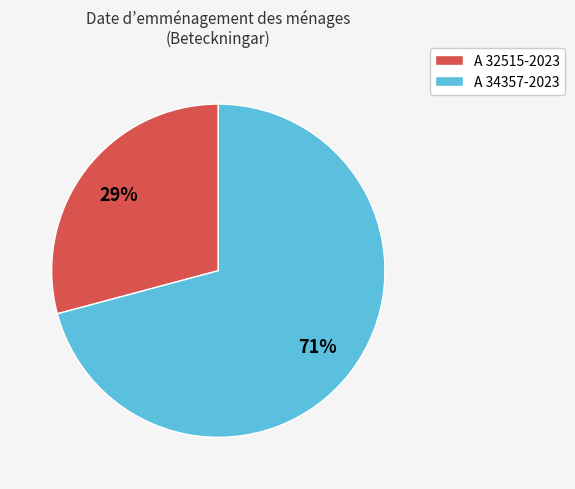

How many slices are in this pie chart?

2